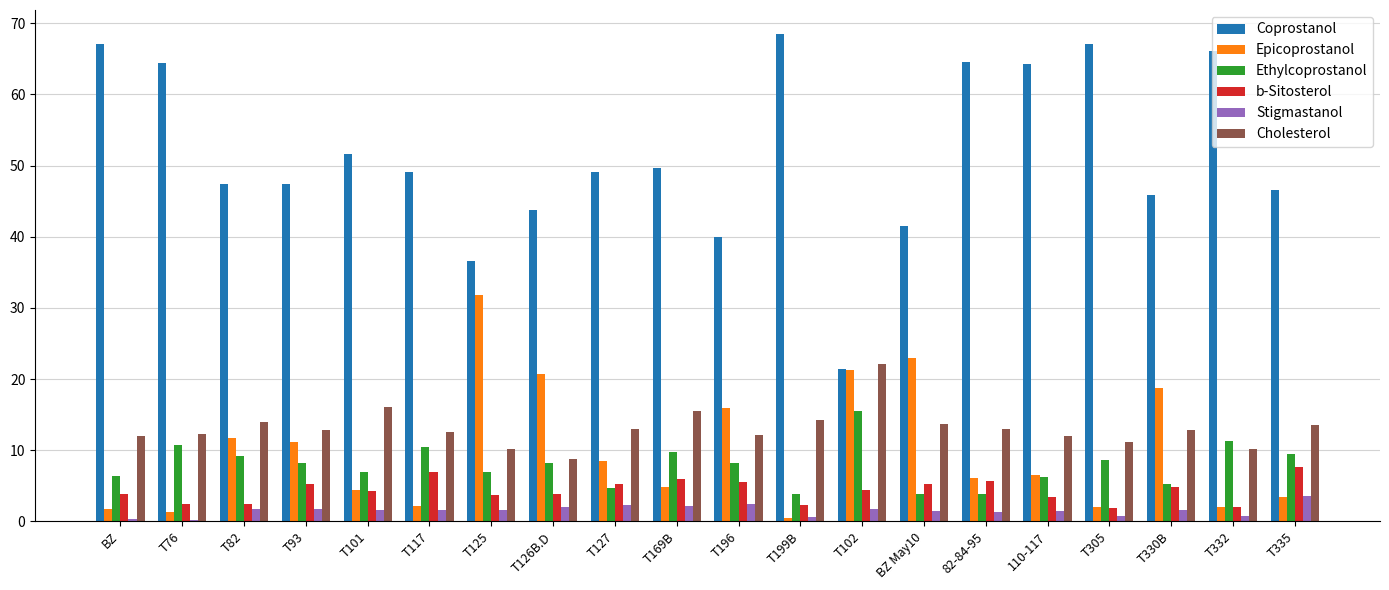

What is the maximum value for Ethylcoprostanol?

15.5